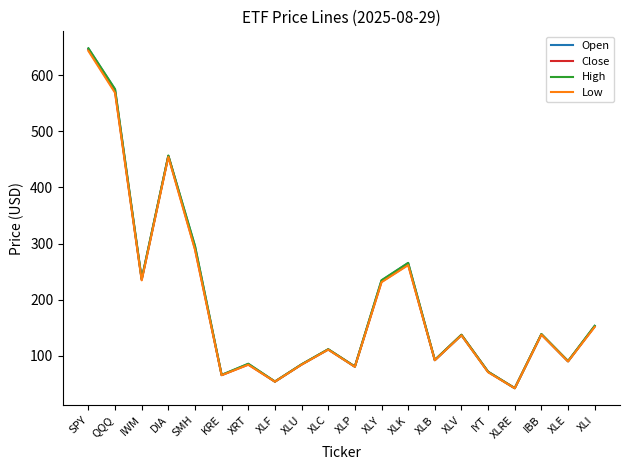

Is this an area chart (filled region under the line)?

No